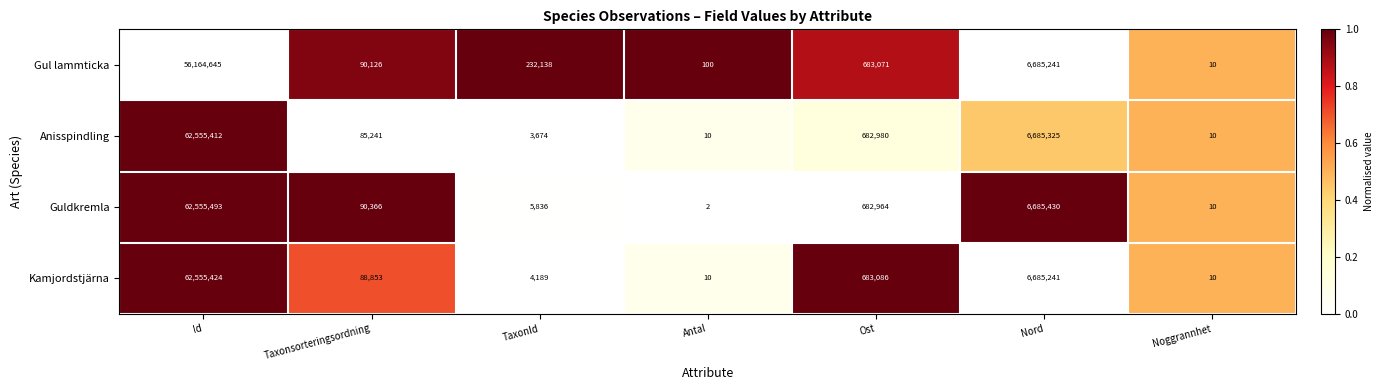

What is the difference between the highest and lowest values at Antal?

98